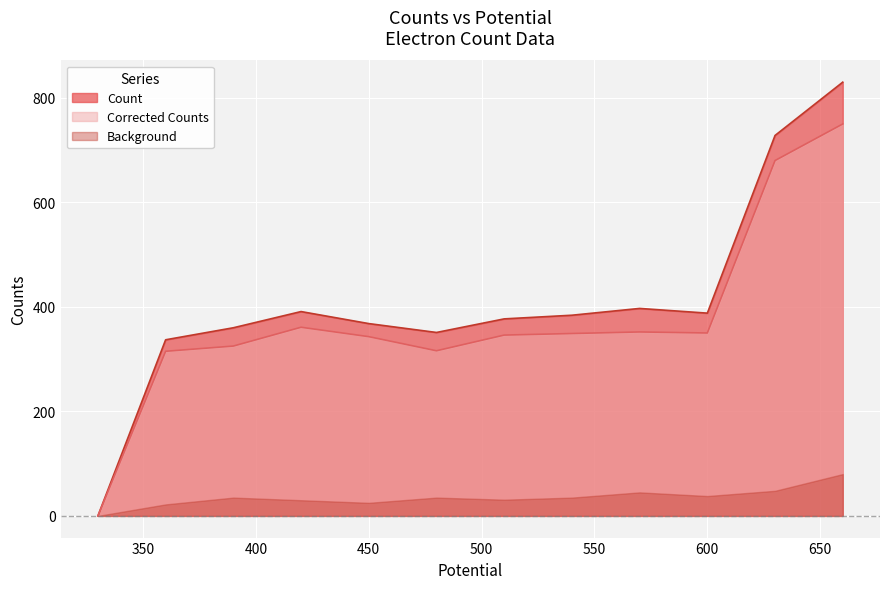

Which series has the largest total across all categories?

Count